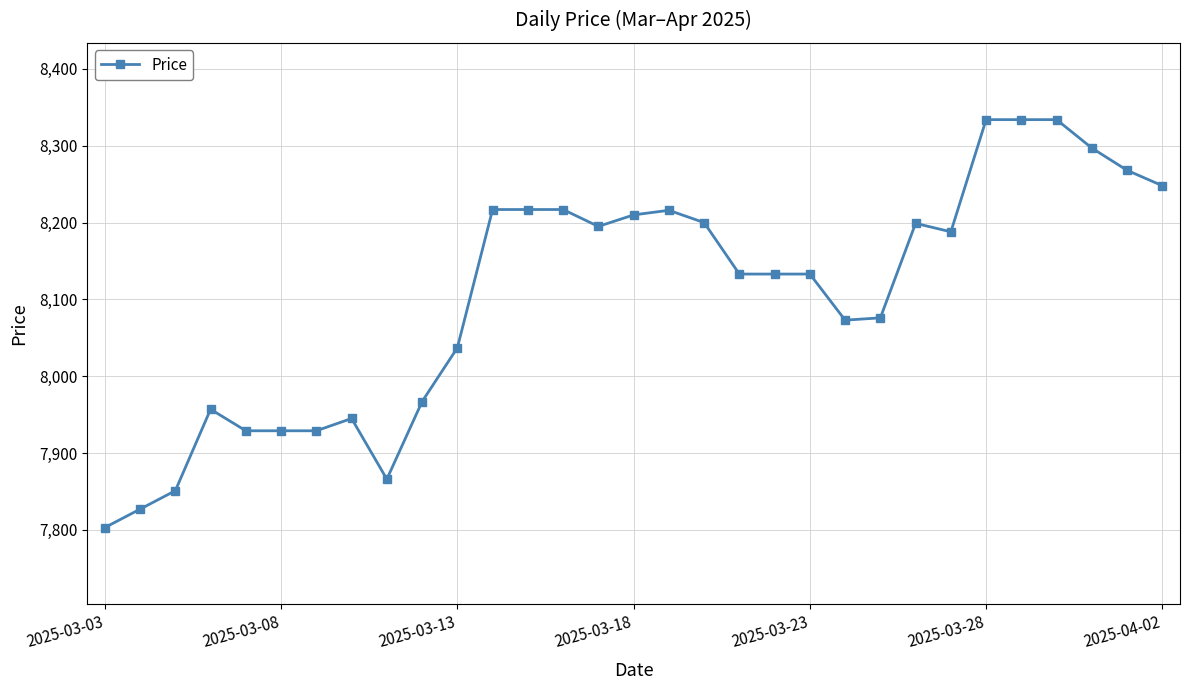

What is the maximum value shown in the chart?

8334